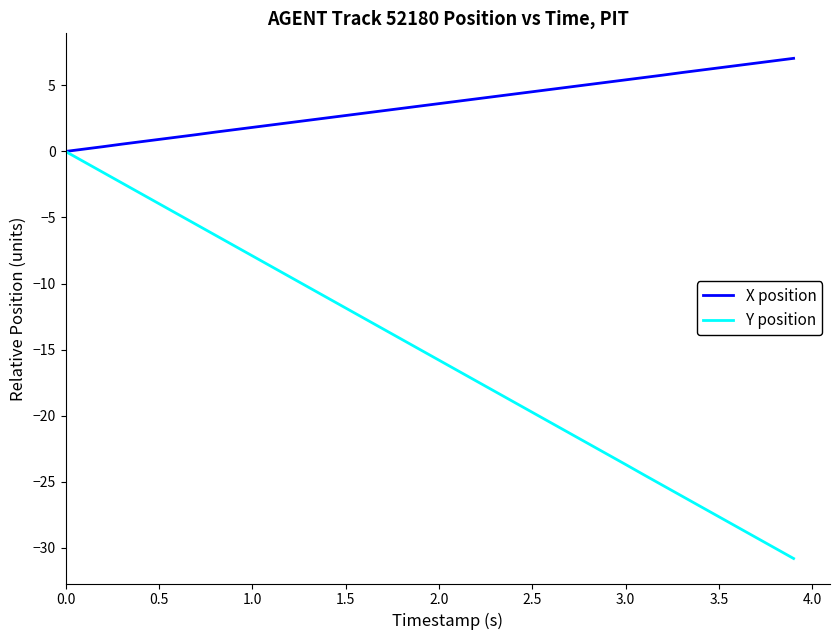

How many lines are shown in the chart?

2